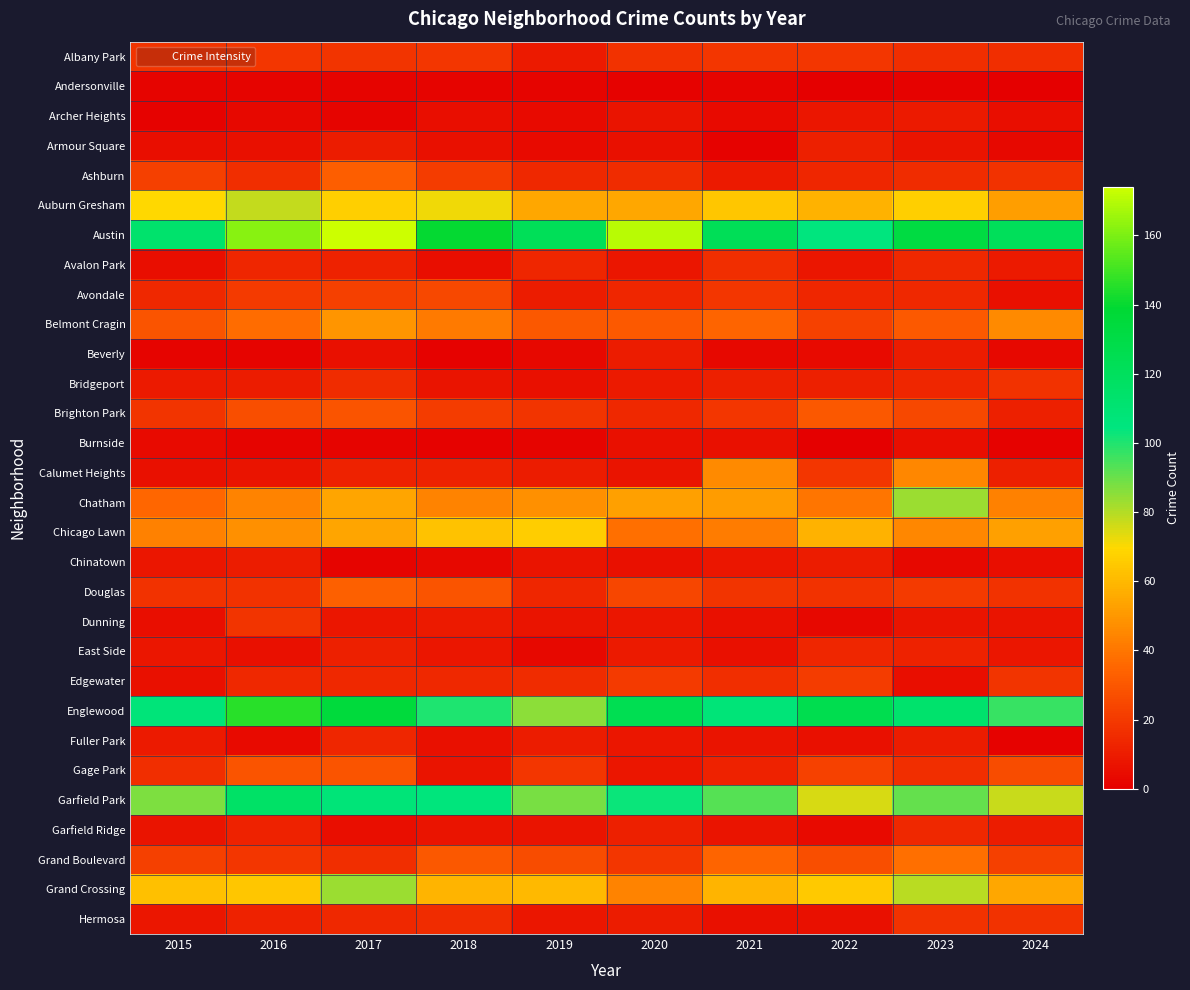

Count the number of data series in this chart.

30